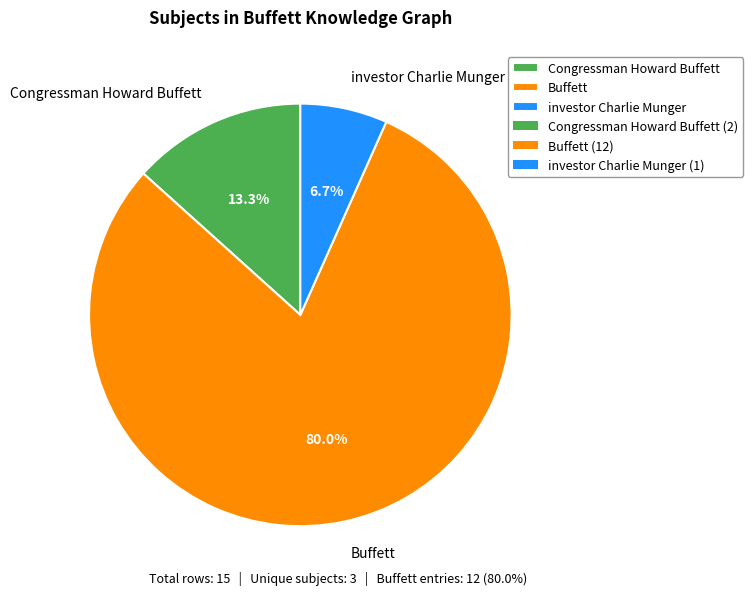

What is the largest slice in the pie chart?

Buffett